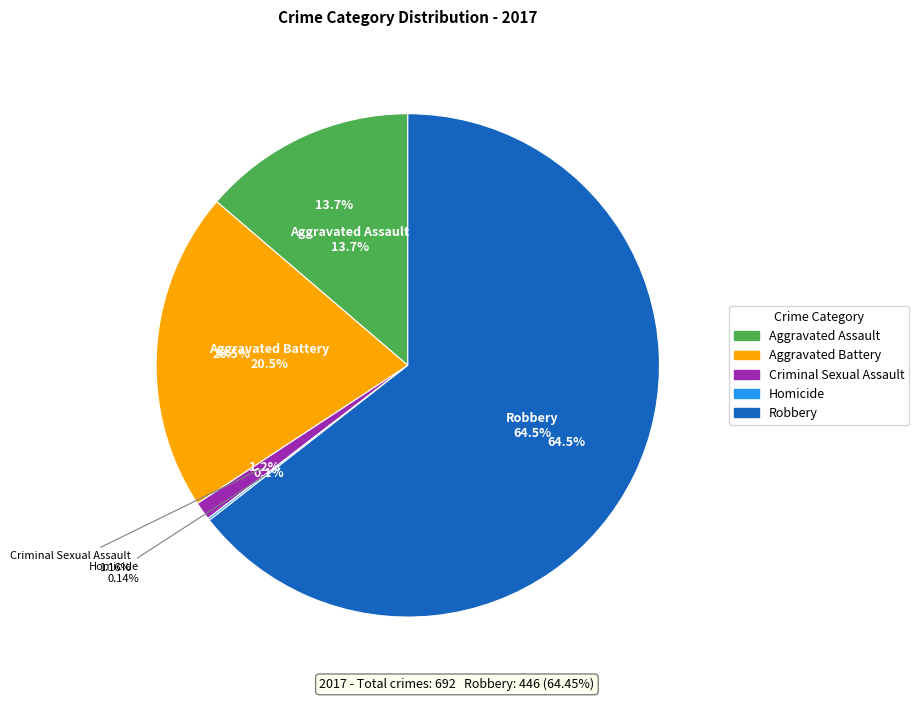

To the nearest percent, what portion does Aggravated Assault represent?

14%